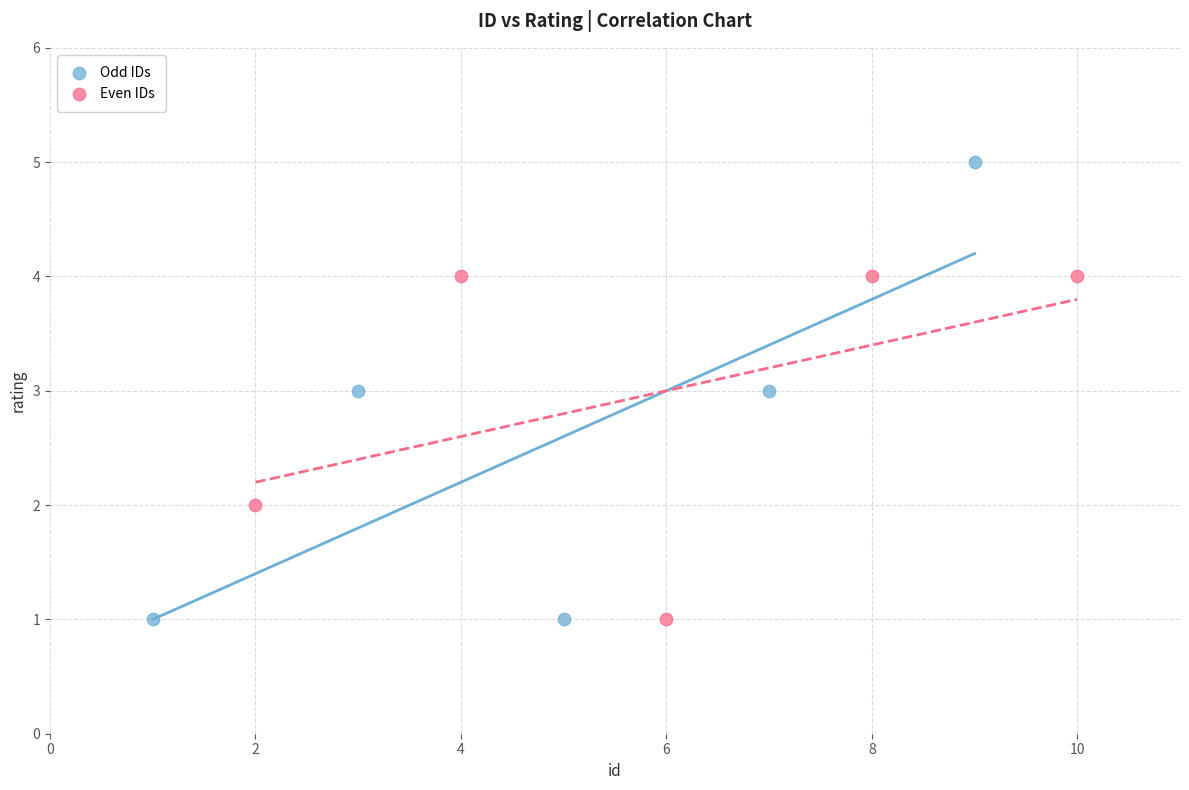

Which series reaches the maximum Y coordinate?

Odd IDs